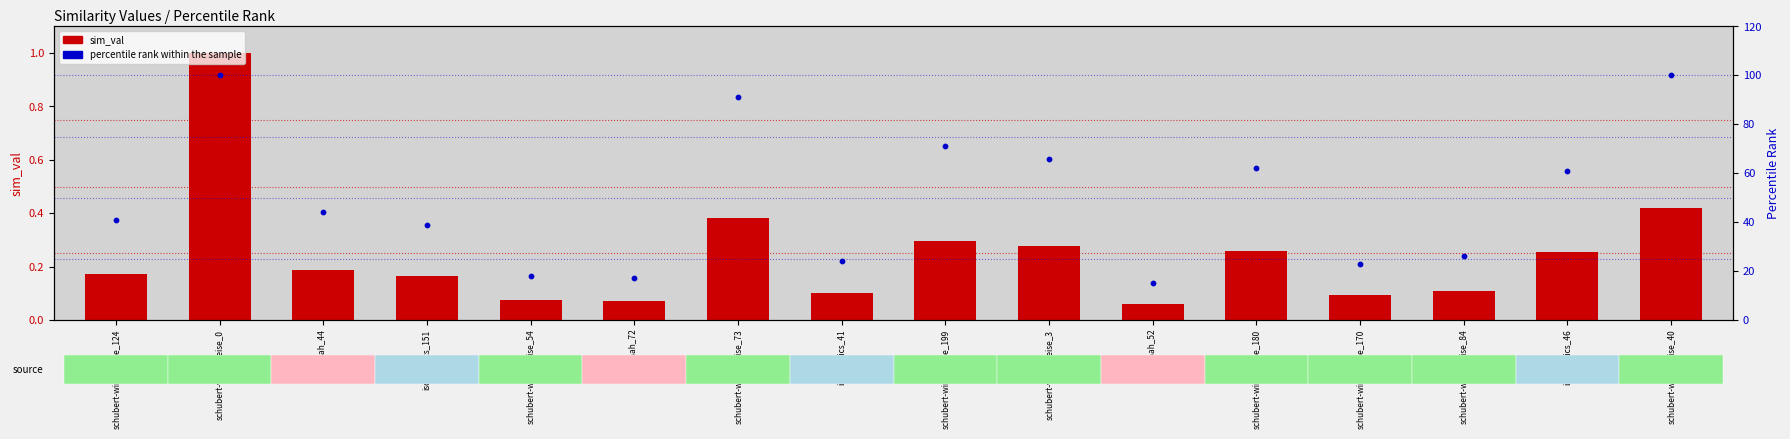

What is the total value across all series at schubert-winterreise_73?

91.4